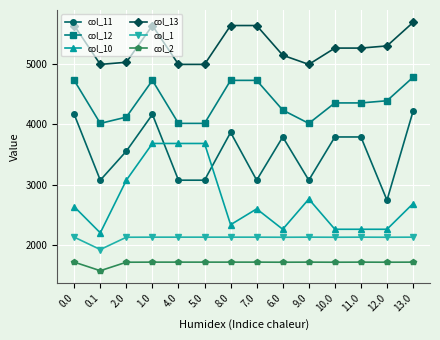

Does the chart display data point markers on the line(s)?

Yes